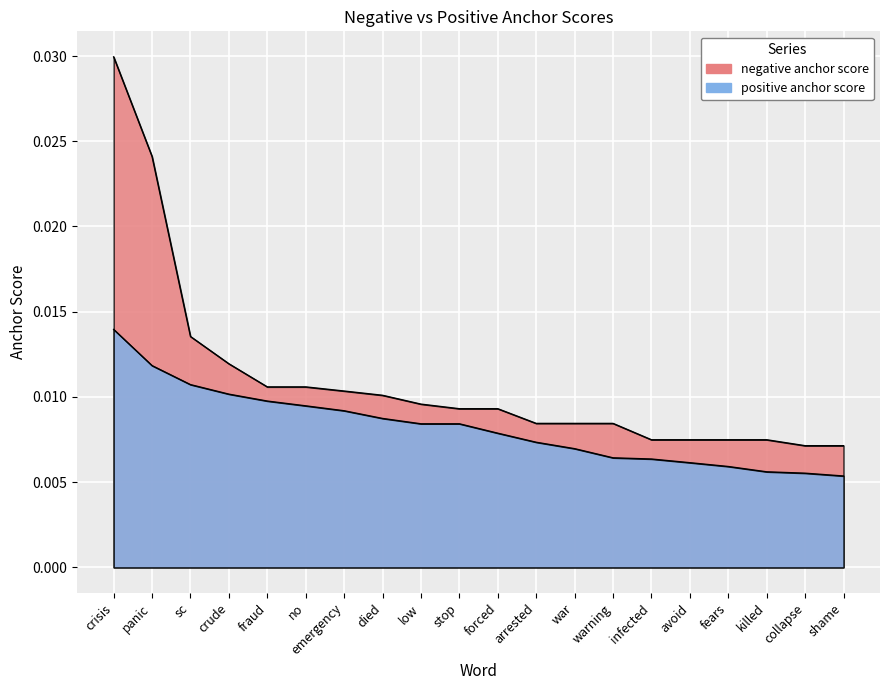

Rank the series by their average value, from lowest to highest.

positive anchor score, negative anchor score